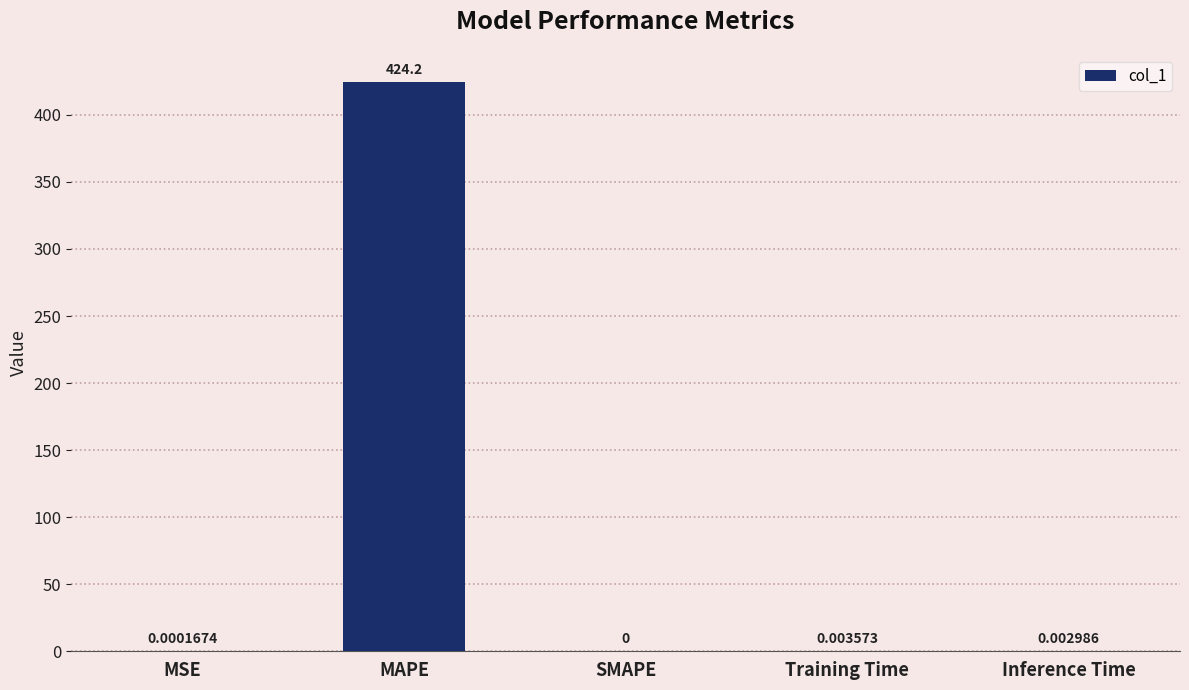

Which has a higher value, MAPE or Inference Time?

MAPE